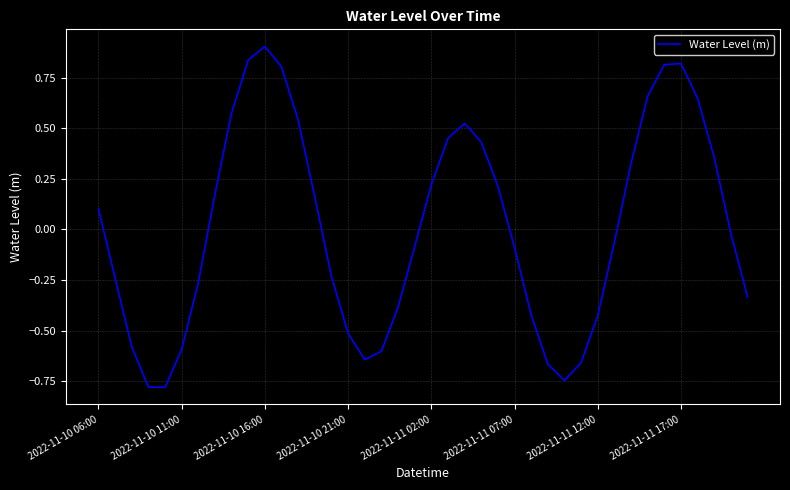

What is the greatest value displayed?

0.9